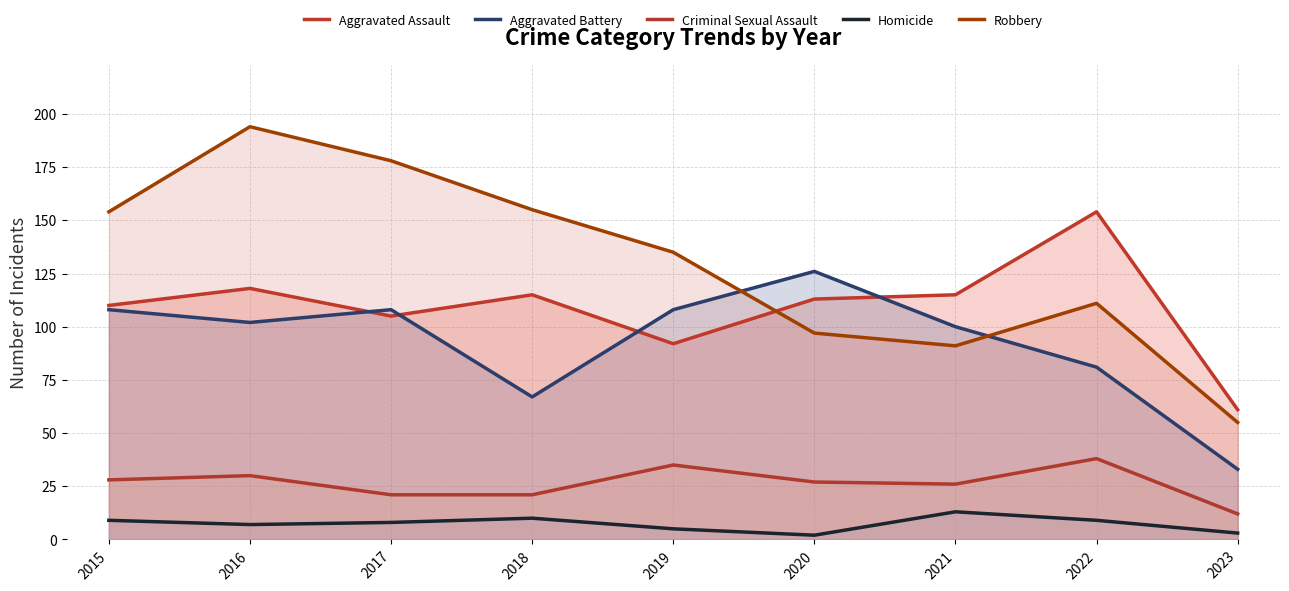

What is the total value across all series at 2016?

451